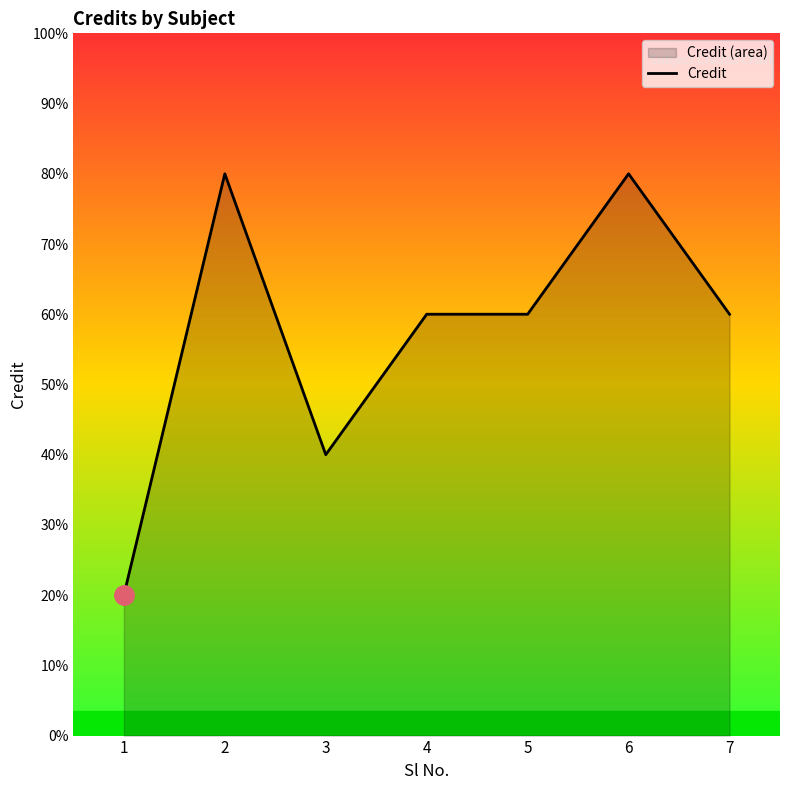

Reading left to right, transcribe all the data shown in this chart.

2	8	4	6	6	8	6